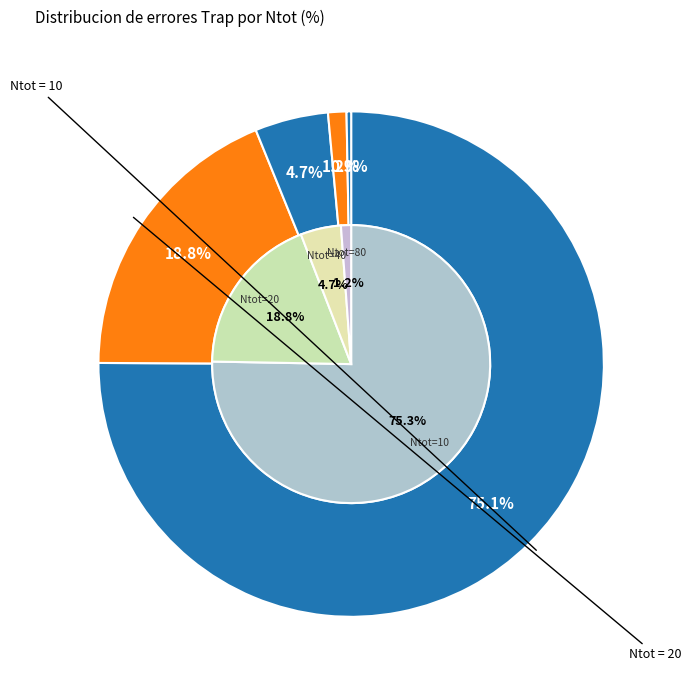

To the nearest percent, what percentage of the pie is 40?

5%